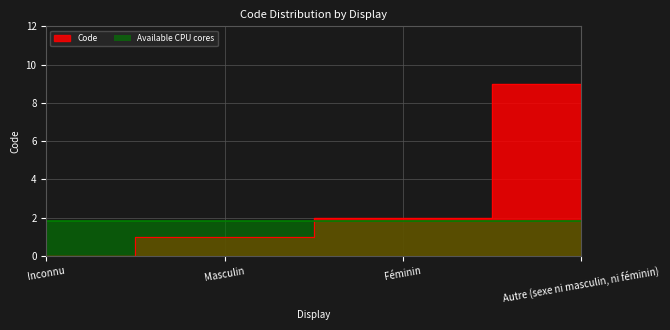

At which label is the value closest to 4?

Féminin